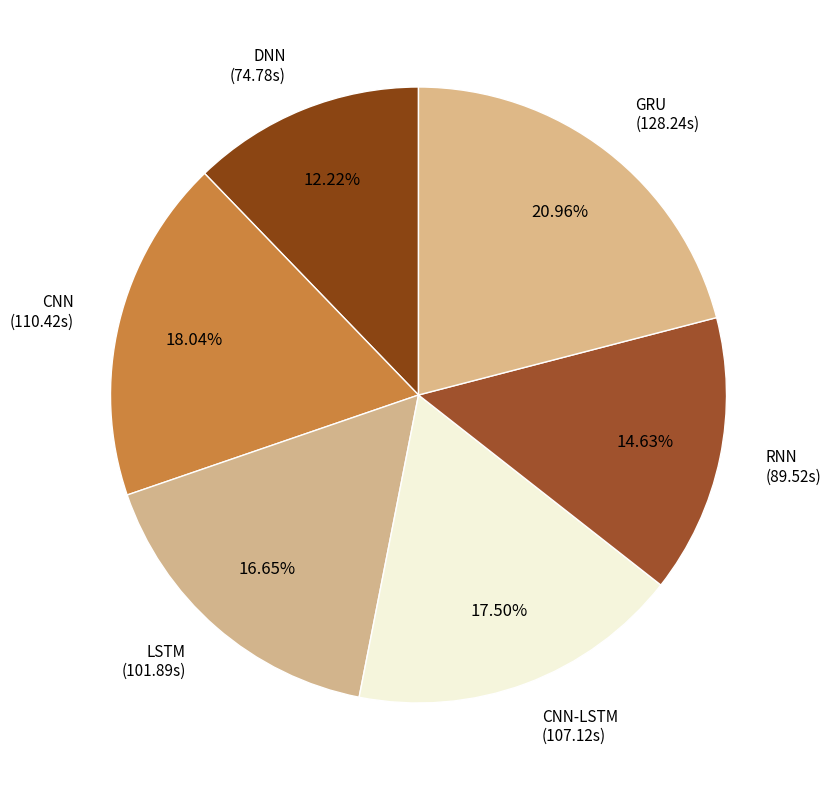

Does CNN represent more than half of the total?

No